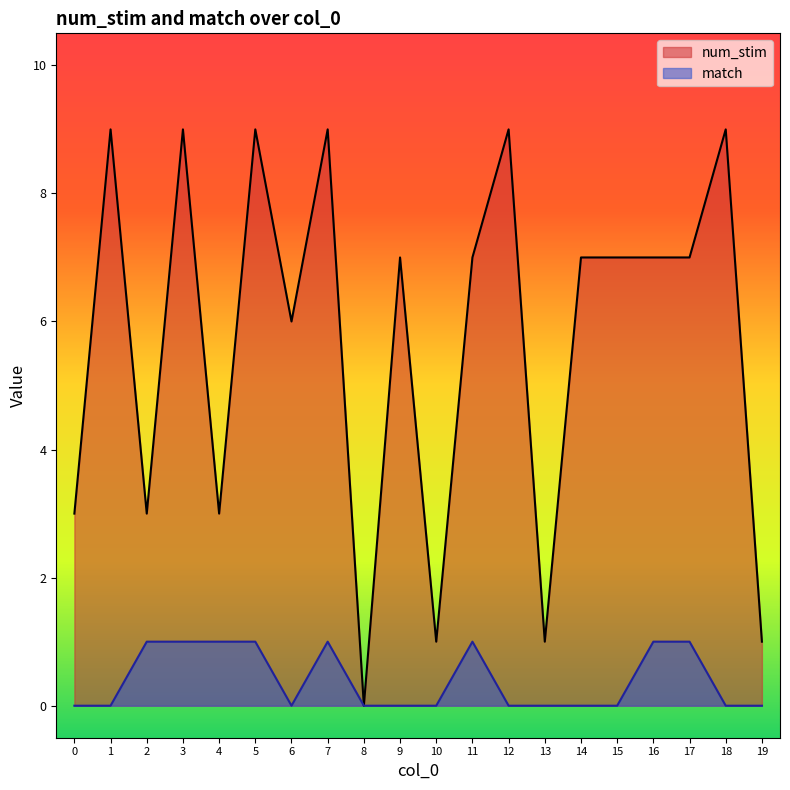

At which category is the sum across all series the highest?

3